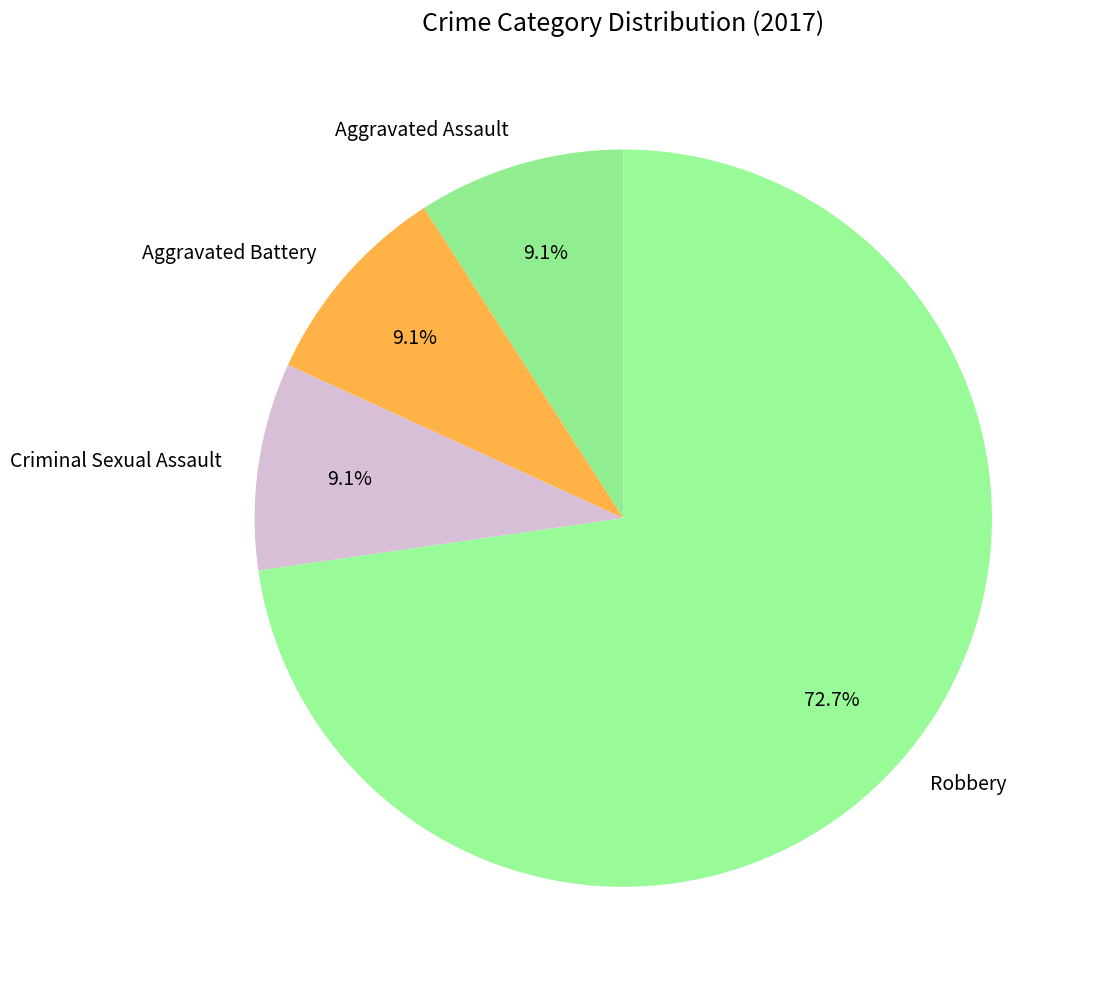

Combined, do Aggravated Battery and Robbery account for over 50%?

Yes